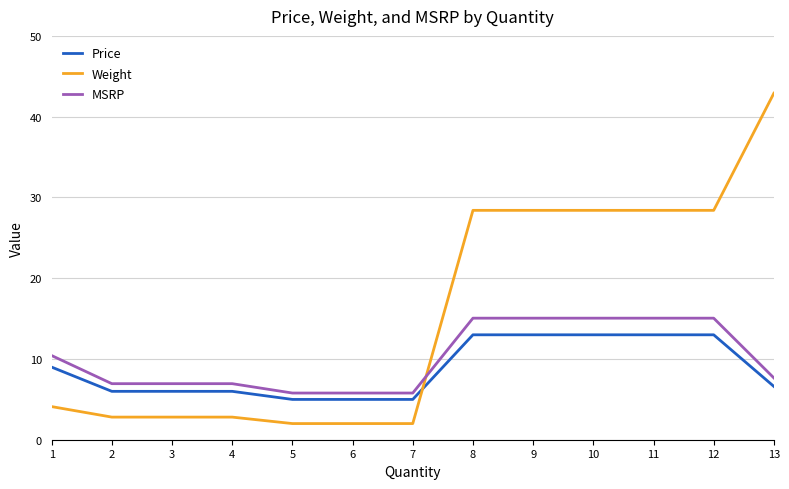

What is the minimum value shown in the chart?

2.0